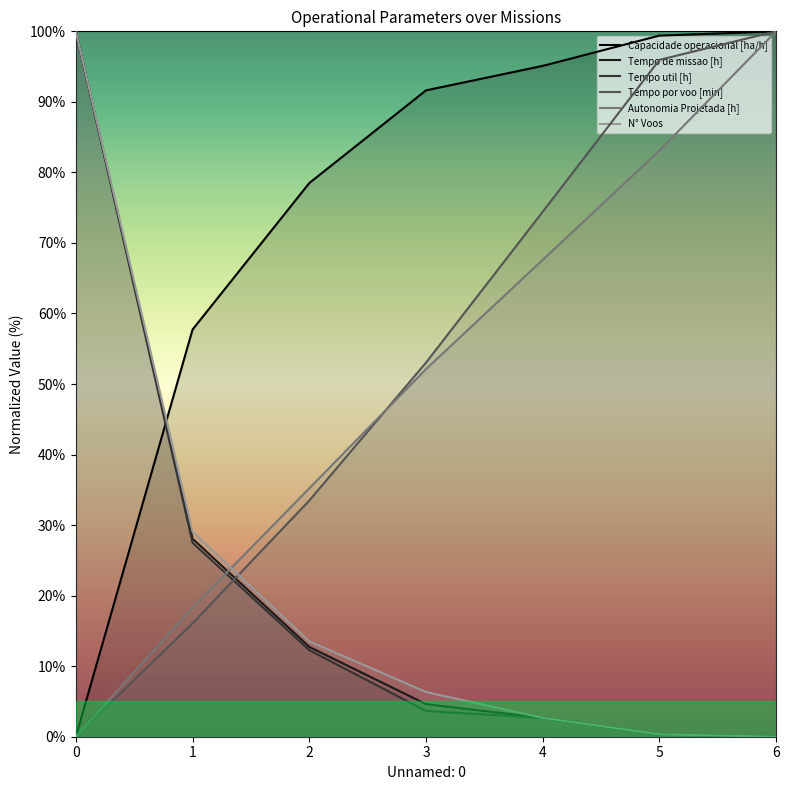

Between 3 and 5, which series saw the biggest shift?

Tempo por voo [min]